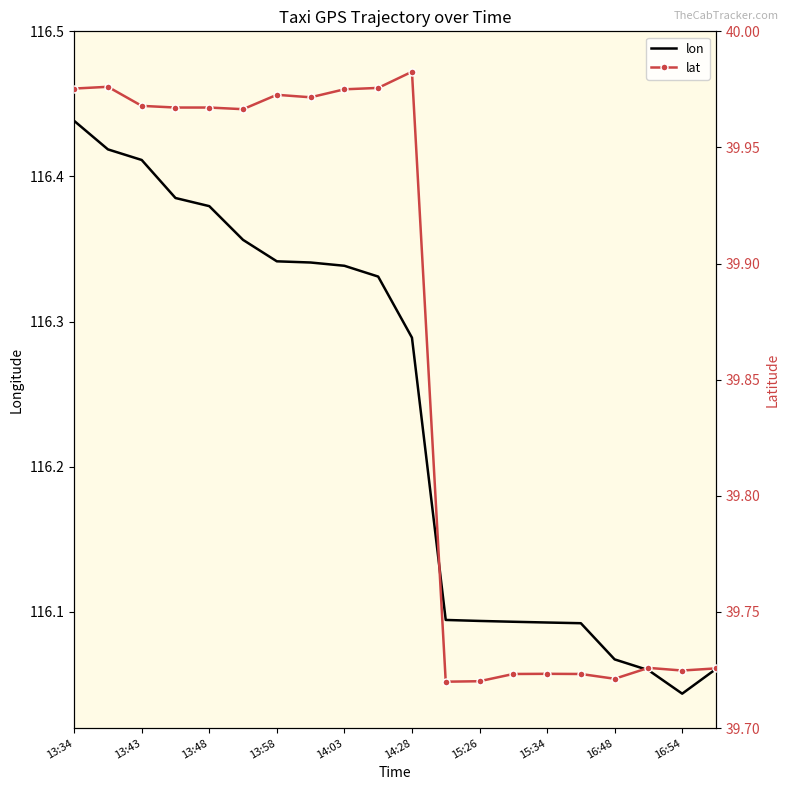

The value of lon at 15:34 is 178.0. True or false?

False